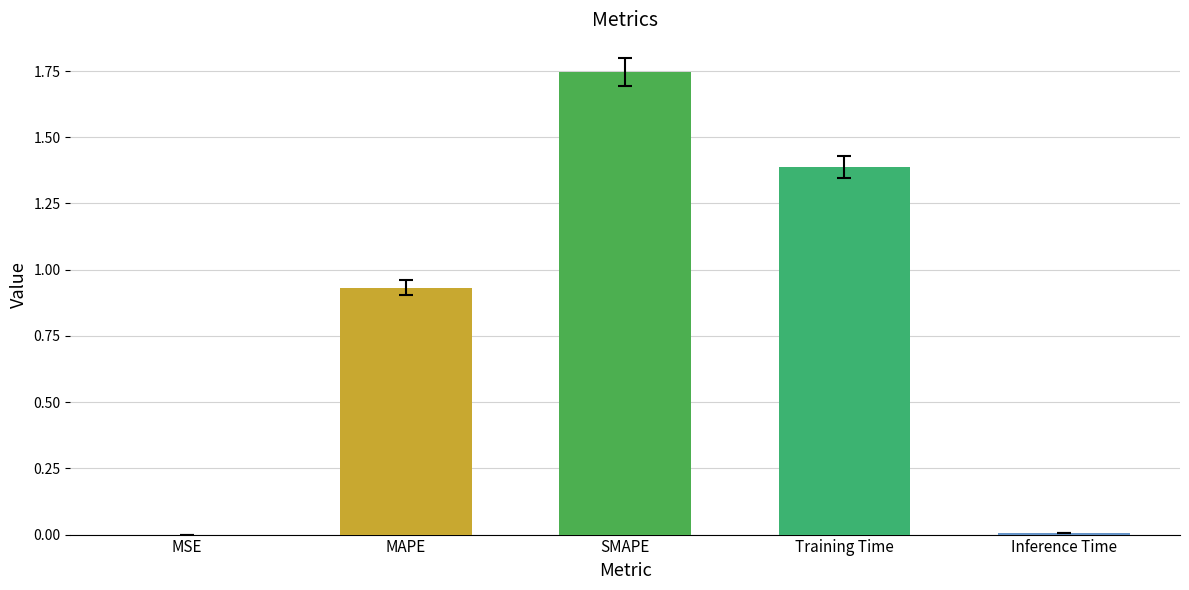

What is the sum of the values at MAPE and Training Time?

2.3